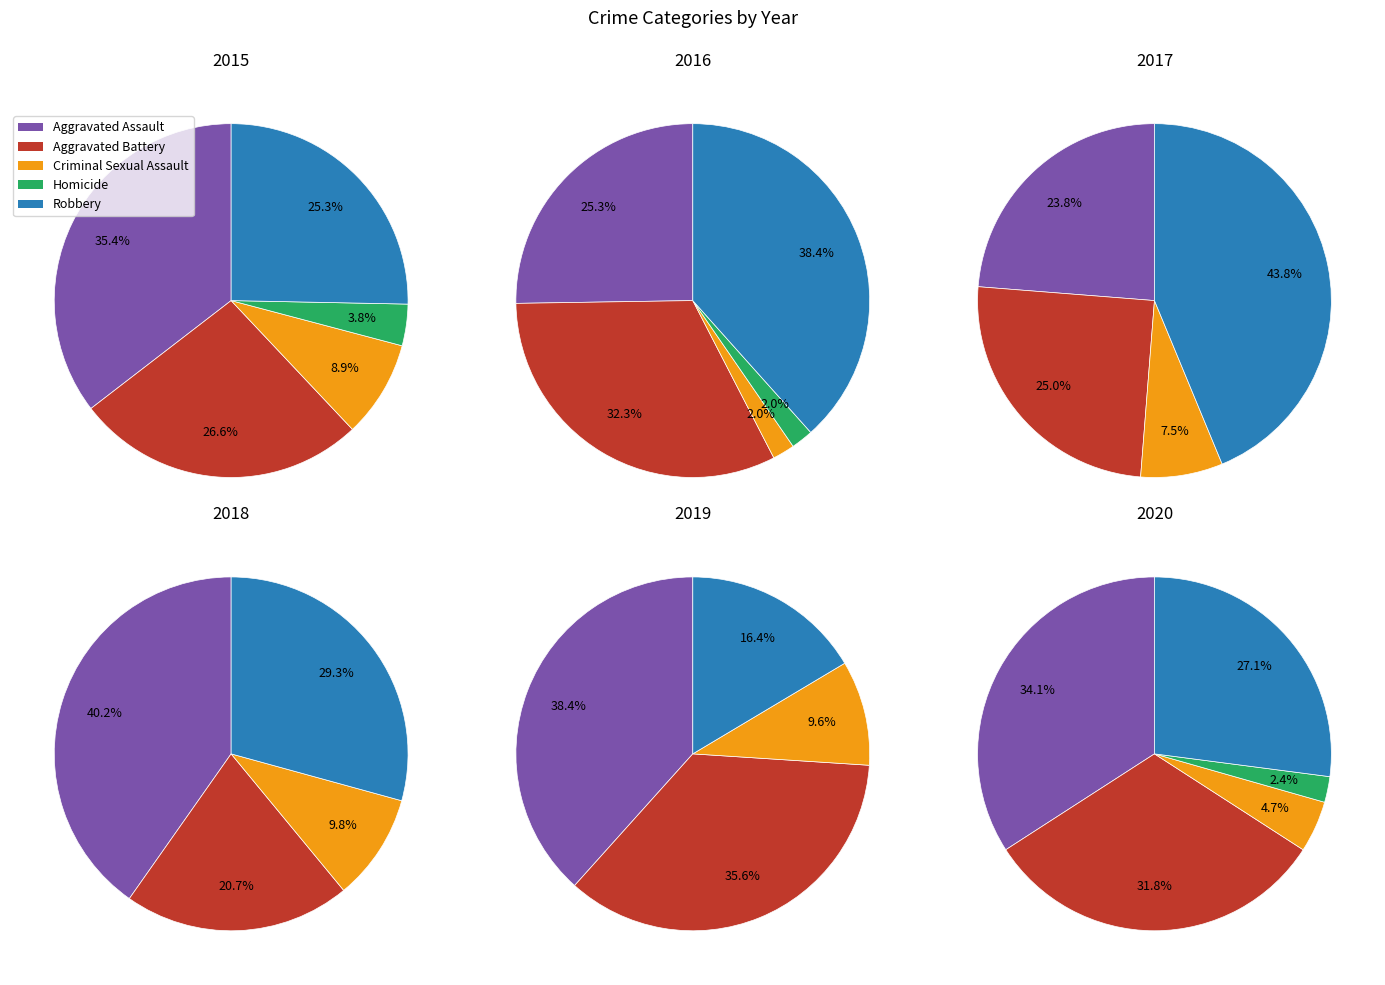

Is there a majority slice in this chart?

No